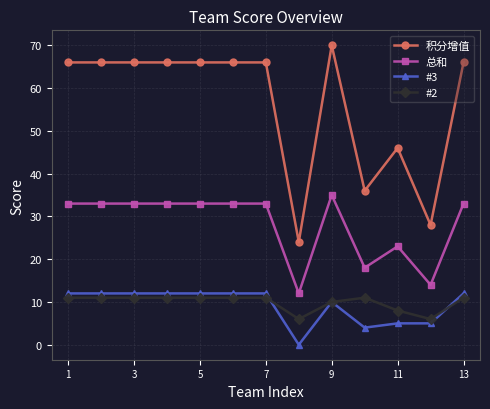

Which series has the largest total across all categories?

积分增值